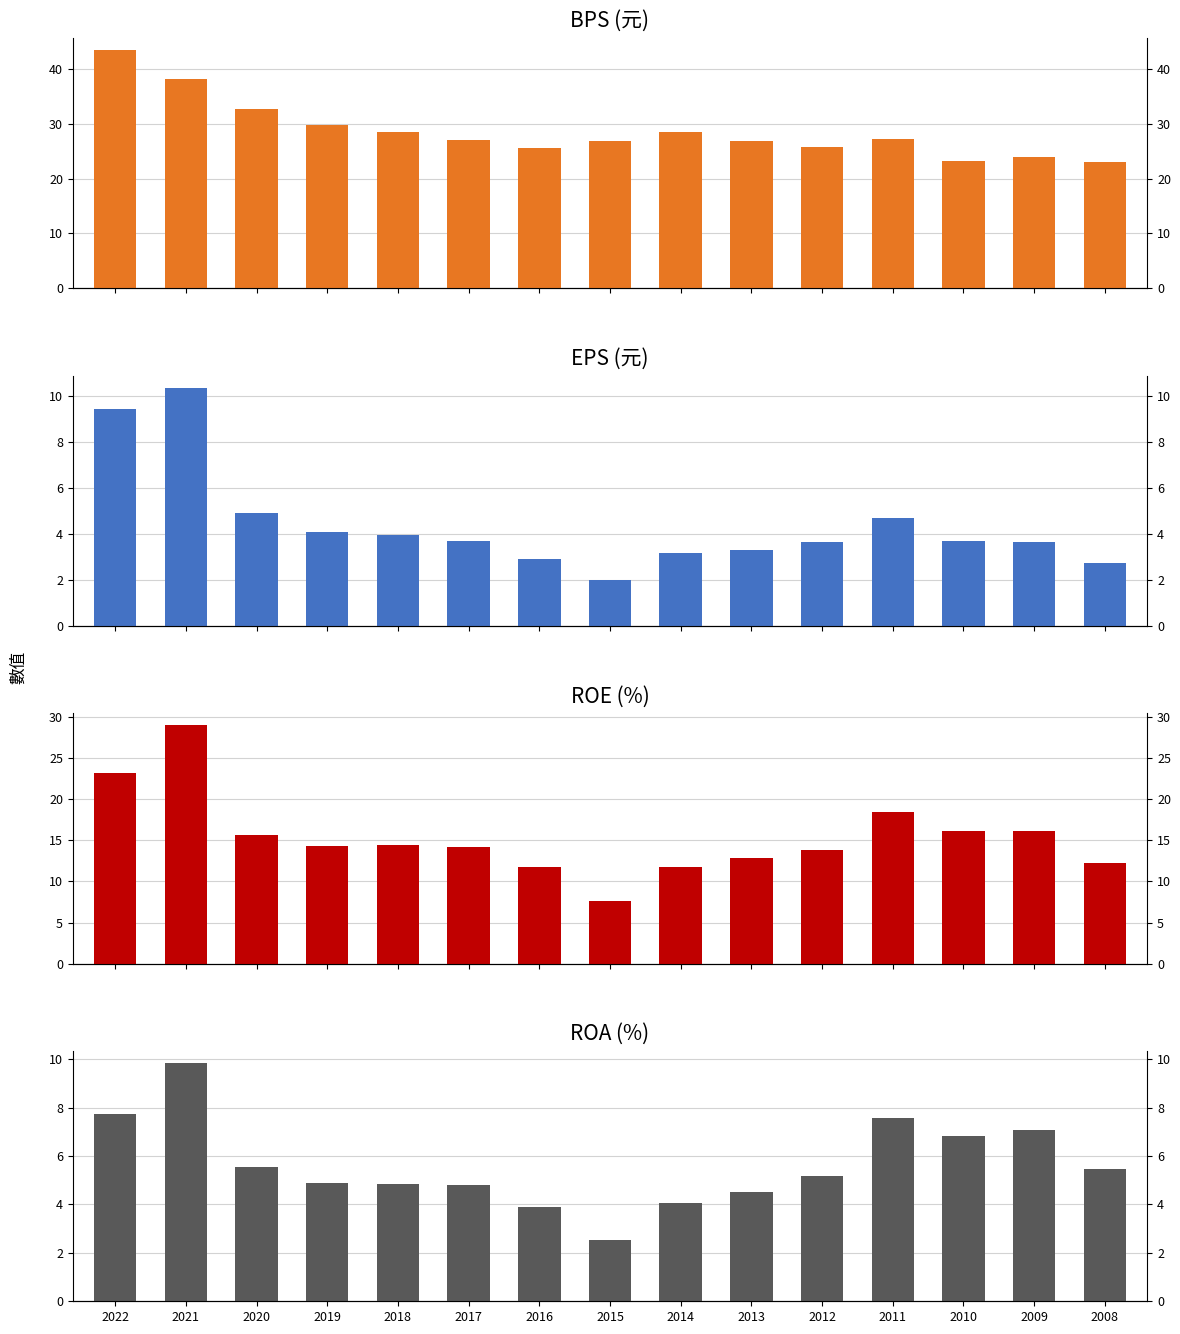

At which category is the sum across all series the highest?

2021